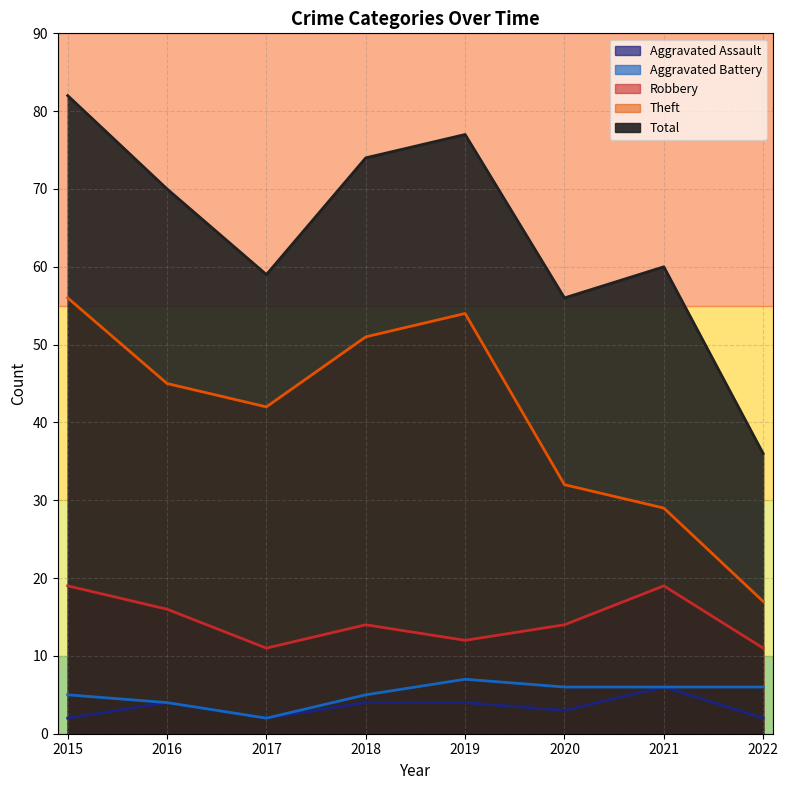

The Aggravated Battery series shows 5 at 2015. True or false?

True